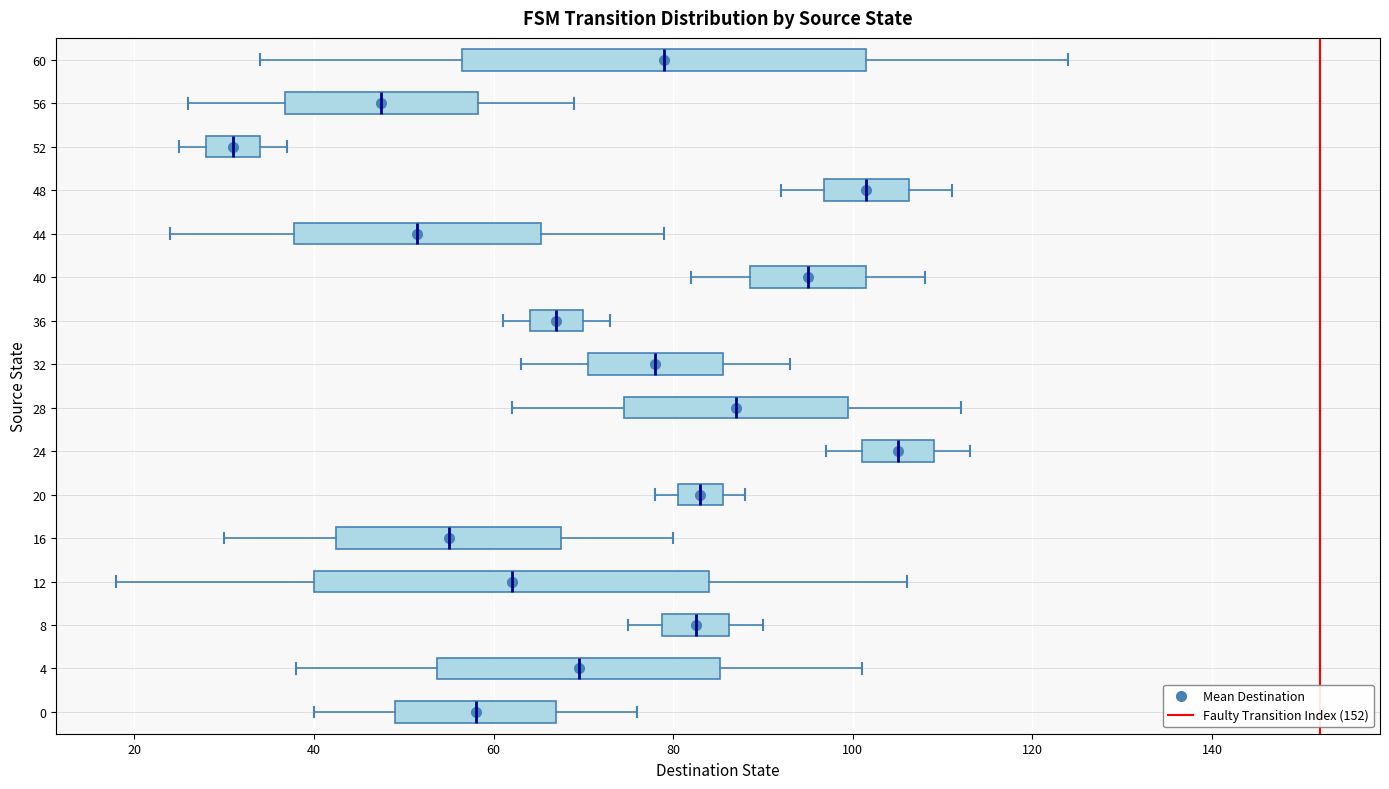

Reading bottom to top, read every box against the x-axis: the position of its median line, the range the box covers, and the ends of its whiskers. The values are not printed on the chart, so give them approximately, as read against the axis.

0: median 58, box 50 to 68, whiskers 40 to 76
4: median 70, box 54 to 86, whiskers 38 to 102
8: median 82, box 78 to 86, whiskers 76 to 90
12: median 62, box 40 to 84, whiskers 18 to 106
16: median 56, box 42 to 68, whiskers 30 to 80
20: median 84, box 80 to 86, whiskers 78 to 88
24: median 106, box 102 to 110, whiskers 98 to 114
28: median 88, box 74 to 100, whiskers 62 to 112
32: median 78, box 70 to 86, whiskers 64 to 94
36: median 68, box 64 to 70, whiskers 62 to 74
40: median 96, box 88 to 102, whiskers 82 to 108
44: median 52, box 38 to 66, whiskers 24 to 80
48: median 102, box 96 to 106, whiskers 92 to 112
52: median 32, box 28 to 34, whiskers 26 to 38
56: median 48, box 36 to 58, whiskers 26 to 70
60: median 80, box 56 to 102, whiskers 34 to 124